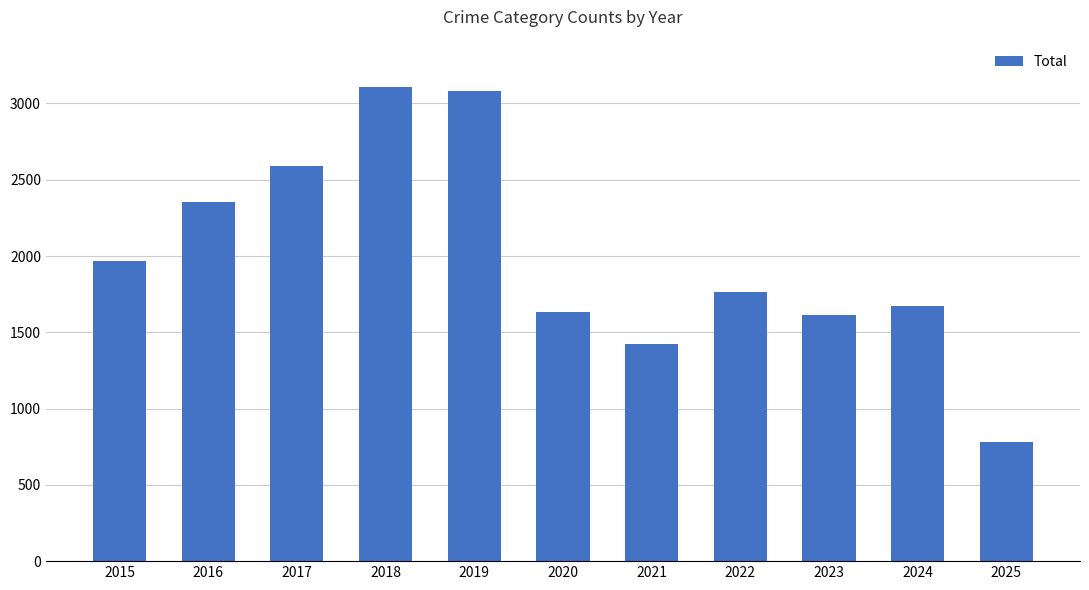

At which category does the chart reach its minimum across all series?

2025